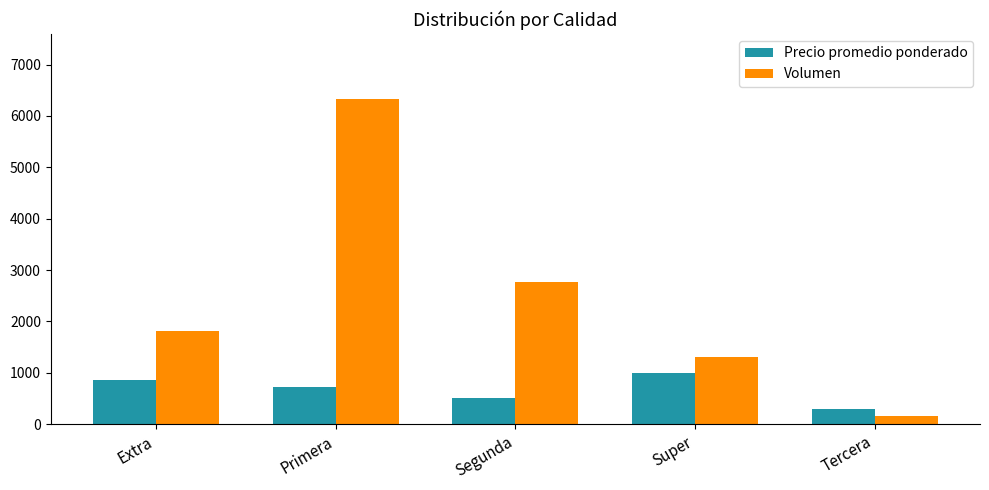

Reading right to left, list all the values displayed in this chart.

Precio promedio ponderado: 300	1000	500	719	868
Volumen: 160	1300	2760	6330	1810